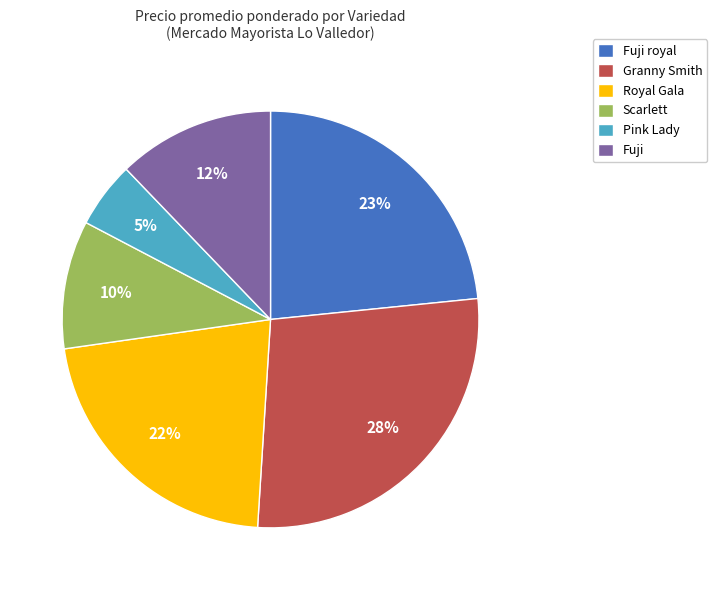

To the nearest percent, what is the average slice percentage?

17%